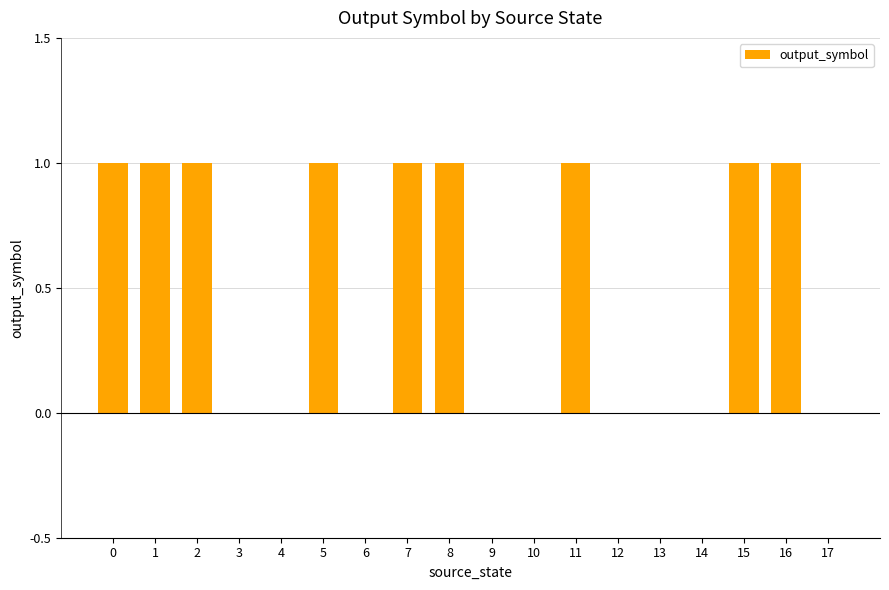

What is the sum of all values?

9